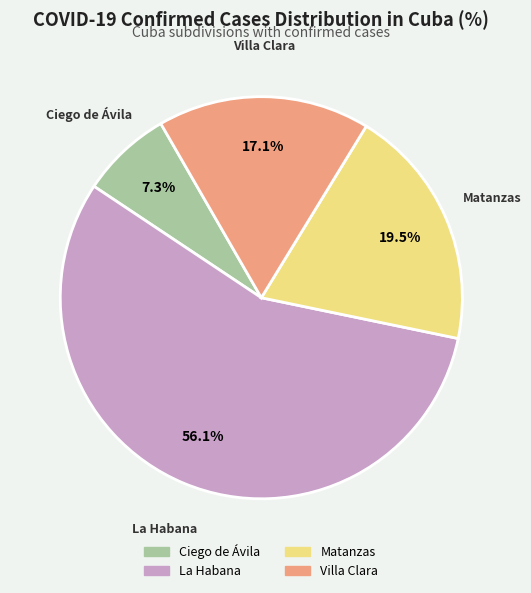

Combined, do Ciego de Ávila and Matanzas account for over 50%?

No